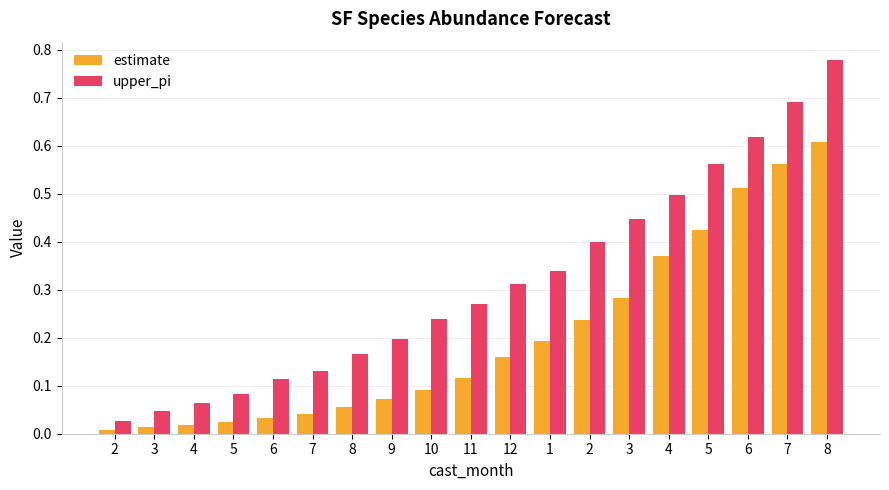

What is the average value of the upper_pi series?

0.3